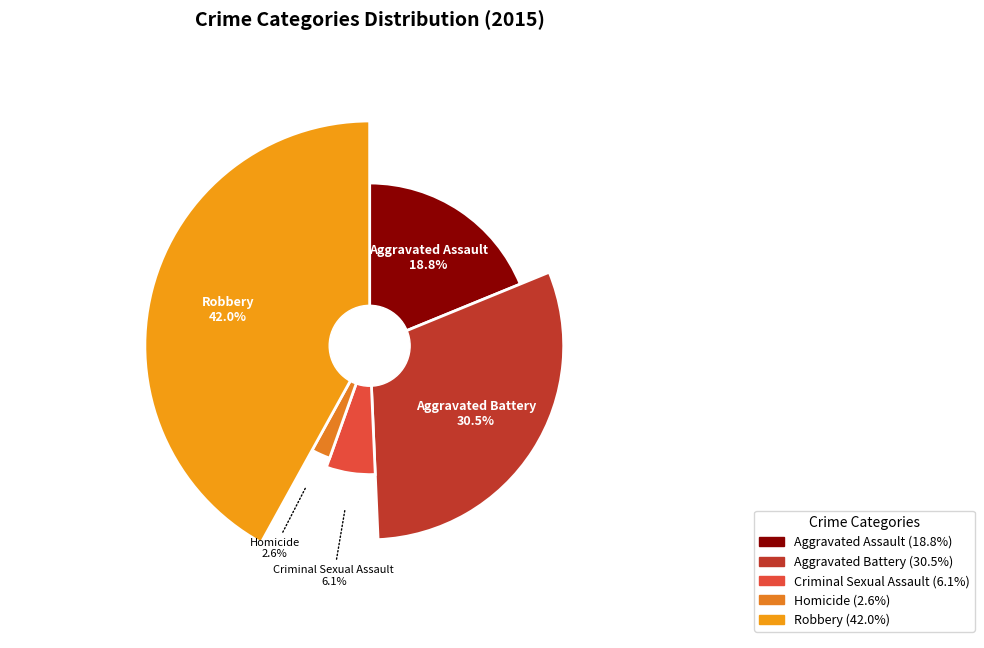

Approximately how many times larger is the value at Robbery compared to Homicide?

16.3